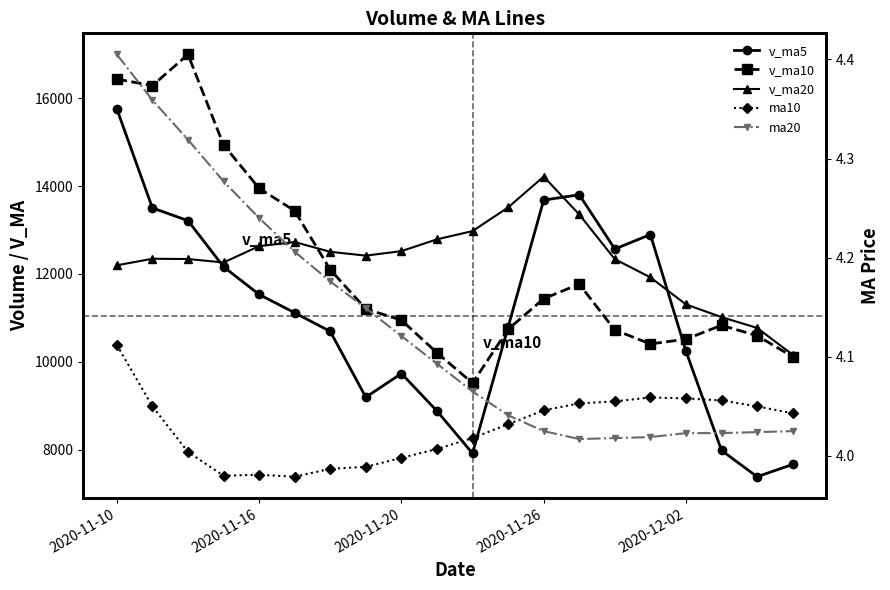

Which series has the largest total across all categories?

v_ma20